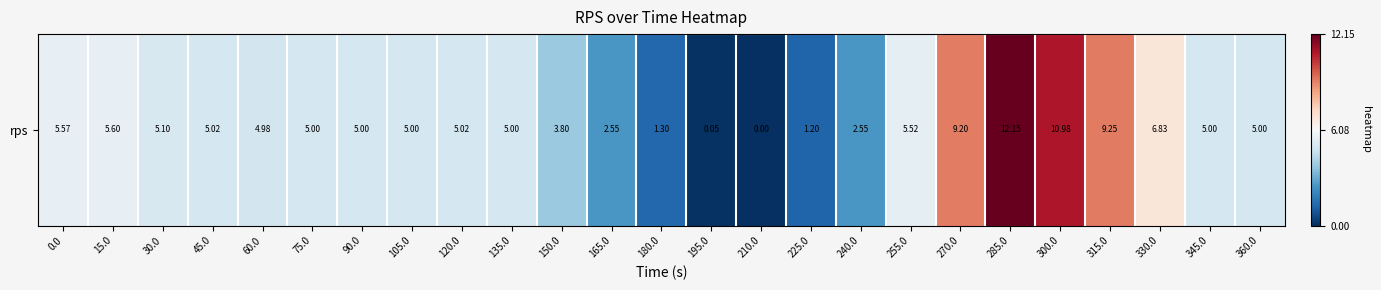

At which category does the chart reach its peak across all series?

285.0